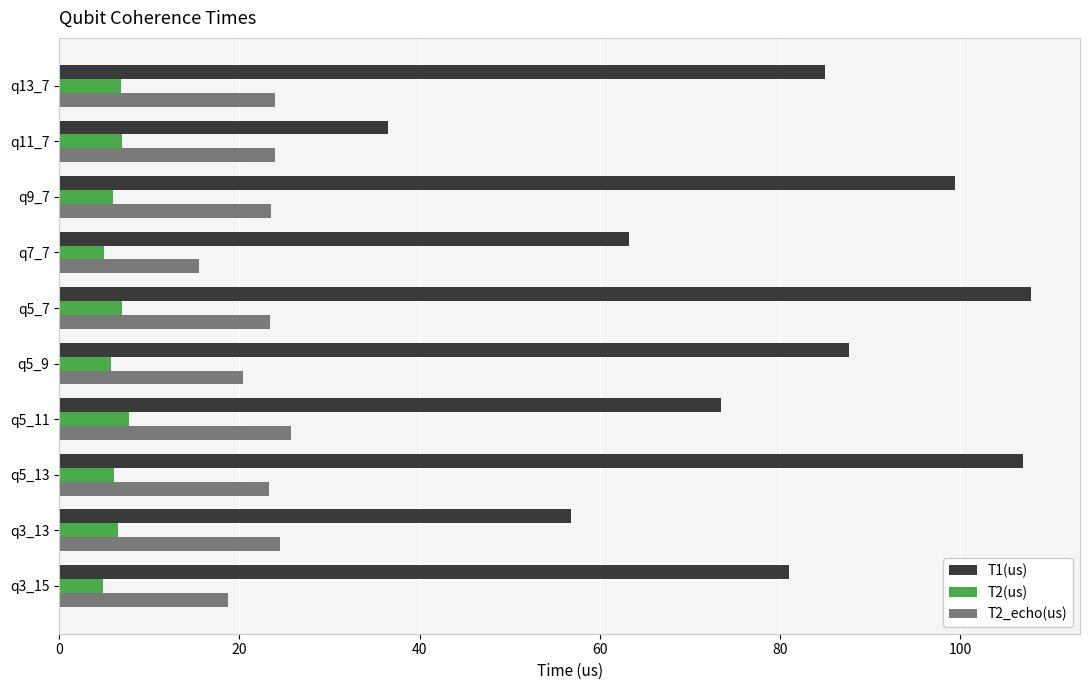

Which series has the largest range (max minus min)?

T1(us)